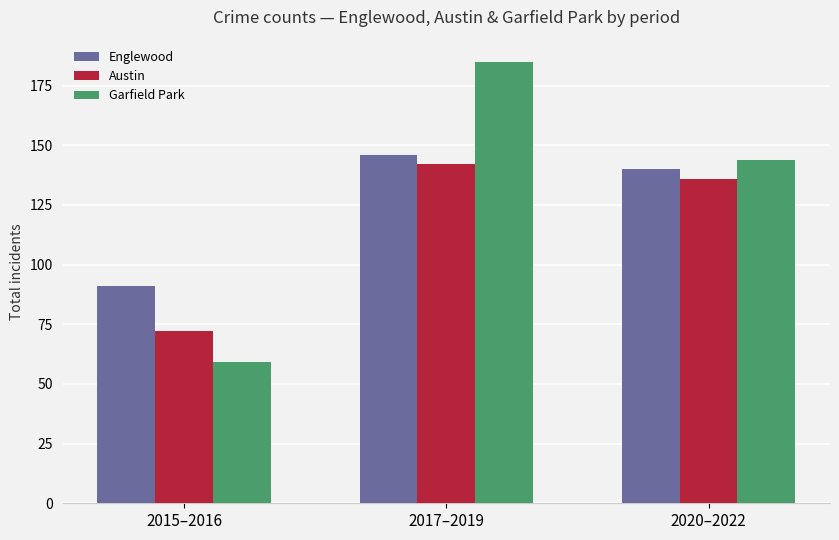

What is the label of the 3rd bar from the left?

2020–2022